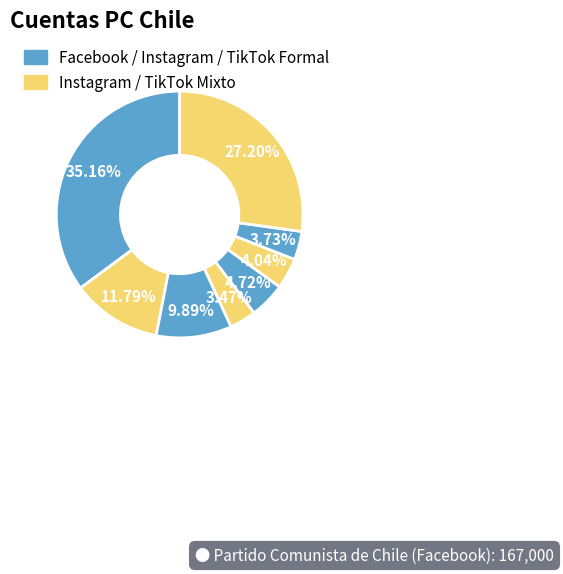

Does any single category account for the majority?

No